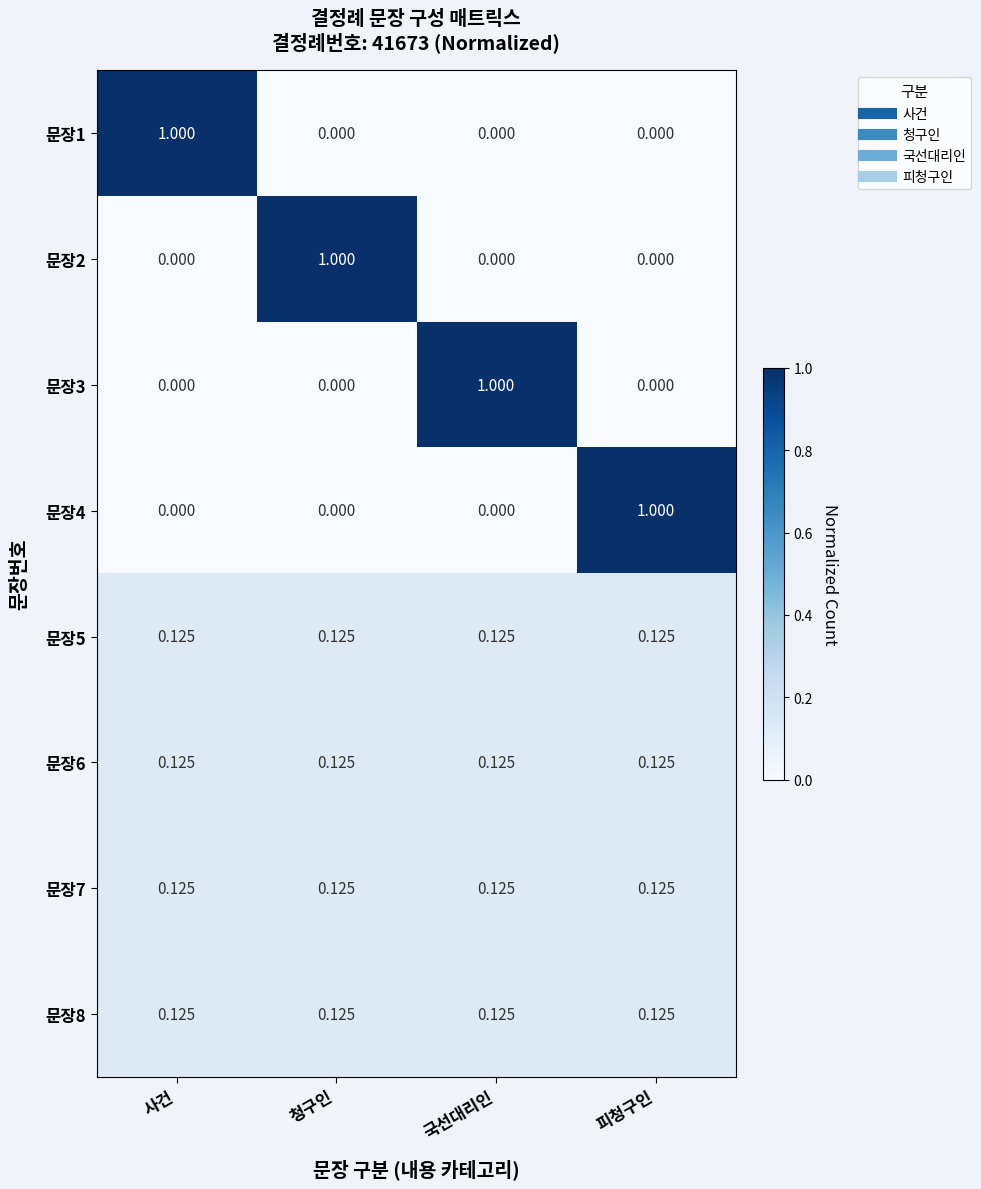

Is the value of 문장1 at 청구인 greater than the value of 문장7 at 피청구인?

No